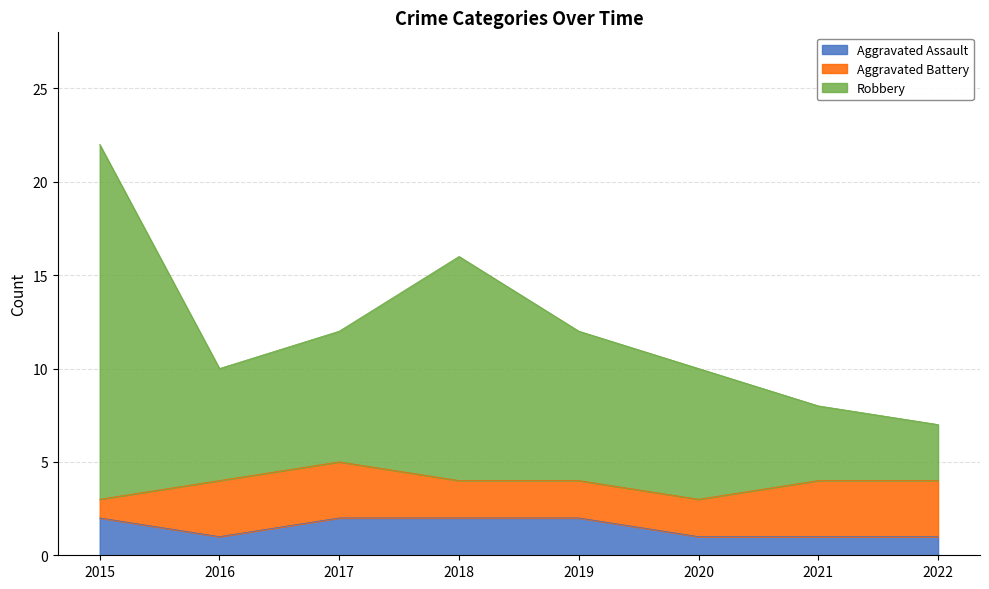

What are all the series names shown in the legend?

Aggravated Assault, Aggravated Battery, Robbery